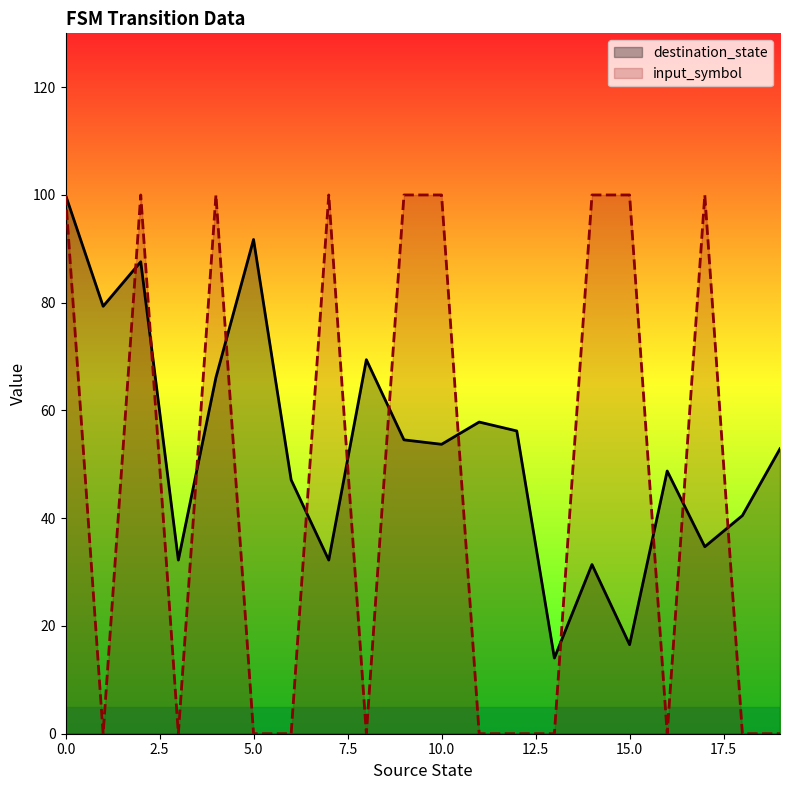

Rank the series by their average value, from highest to lowest.

destination_state, input_symbol